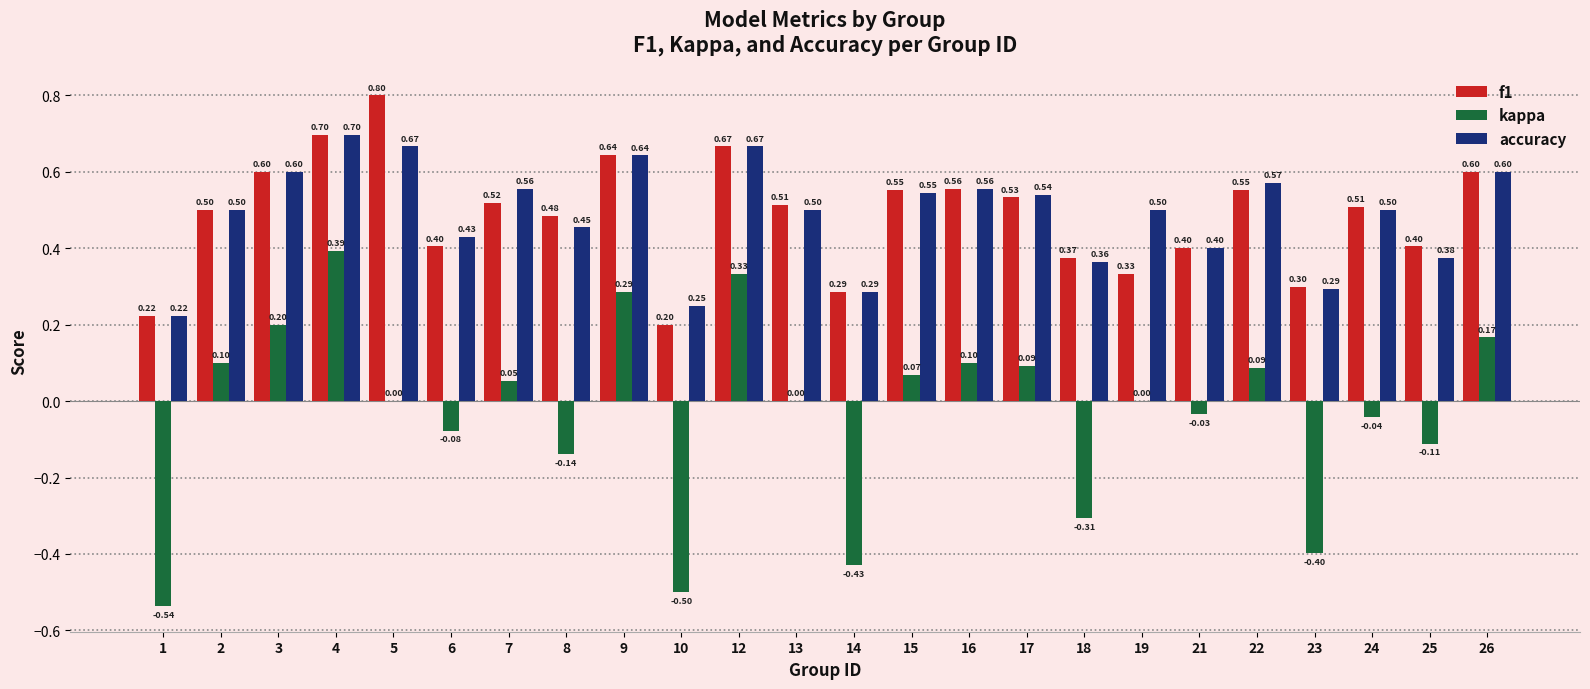

Is the value of f1 at 15 greater than the value of kappa at 13?

Yes